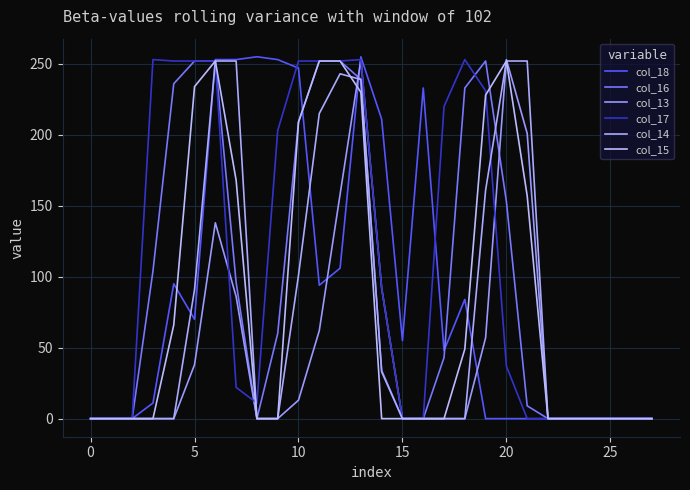

How many lines are shown in the chart?

6